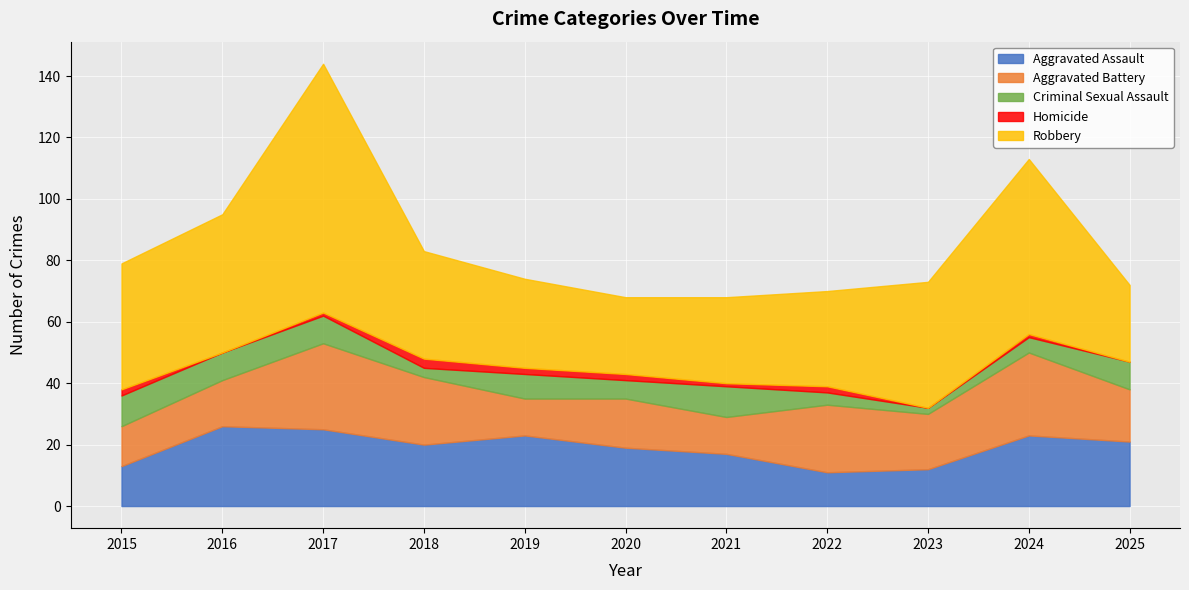

What is the total value across all series at 2016?

95